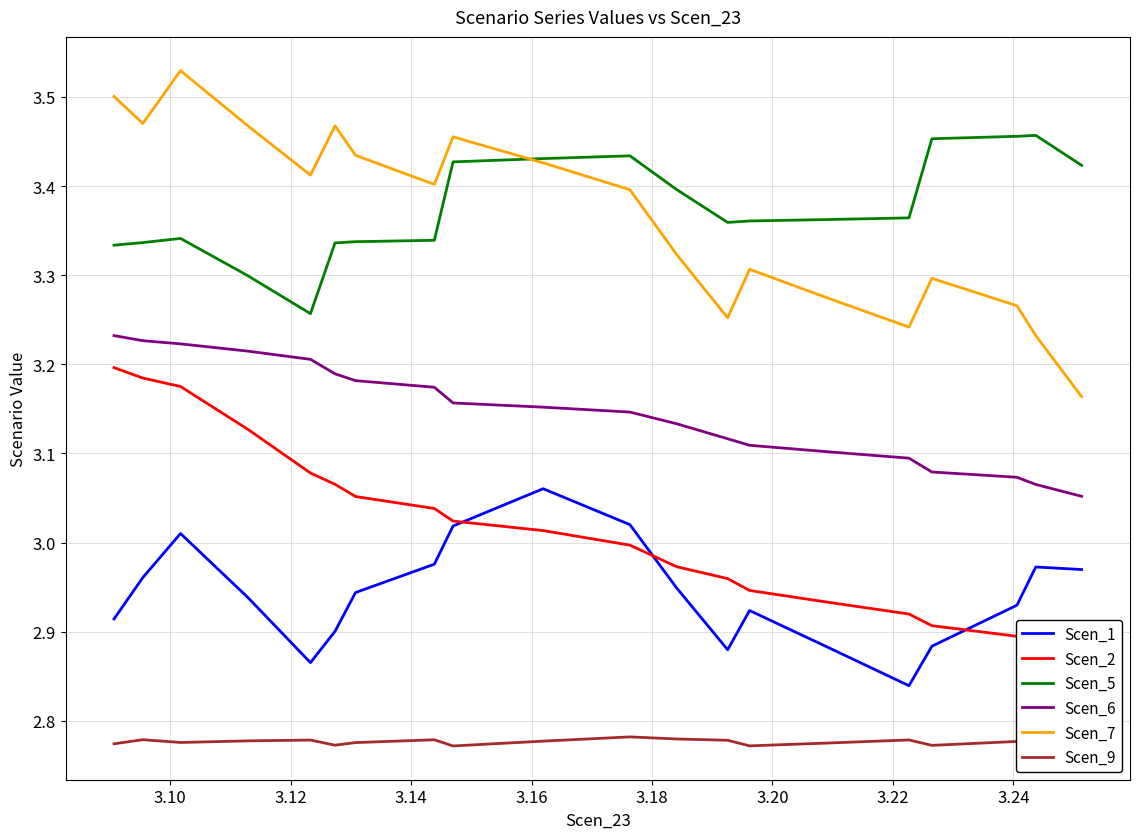

Which series has the largest total across all categories?

Scen_5